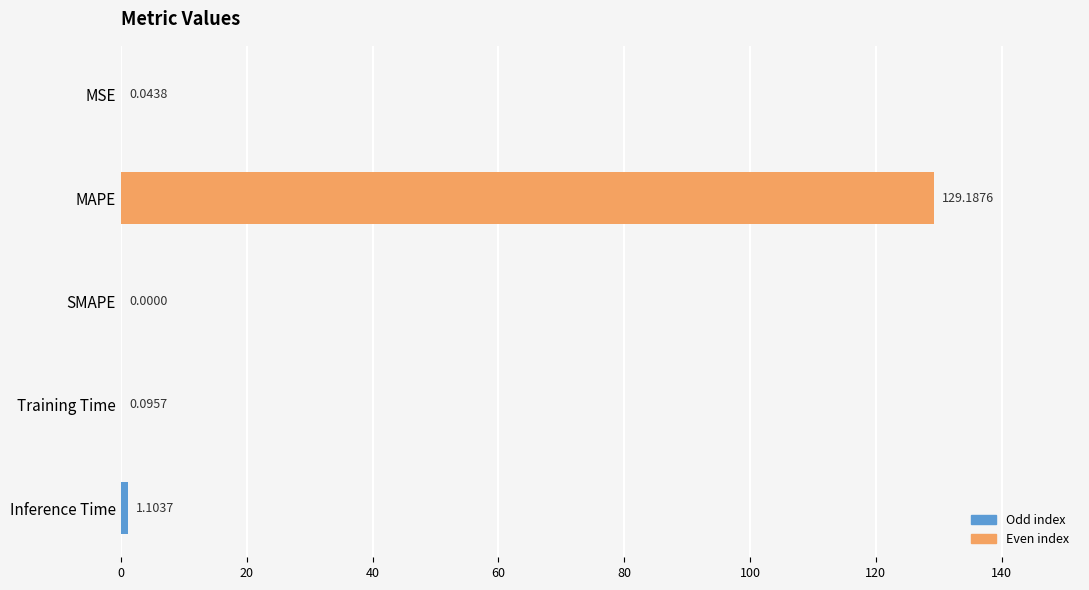

Which label corresponds to the largest value in the chart?

MAPE